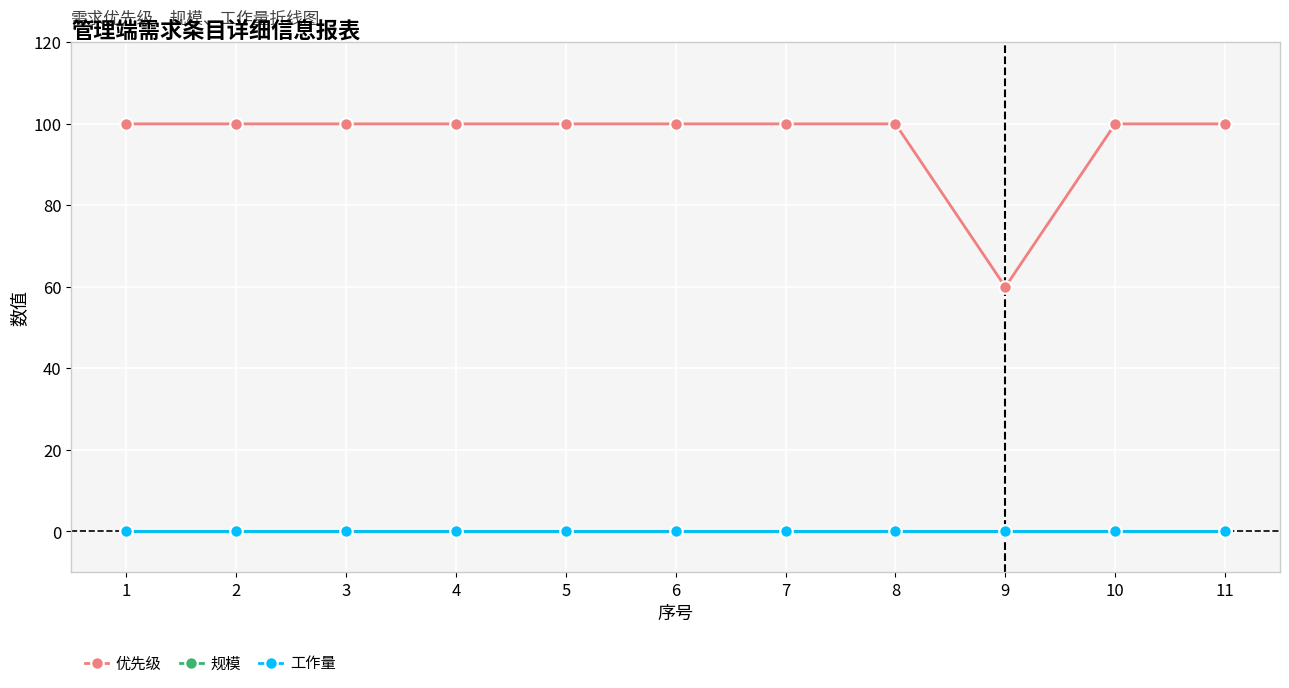

What is the spread (max minus min) of values at 11?

100